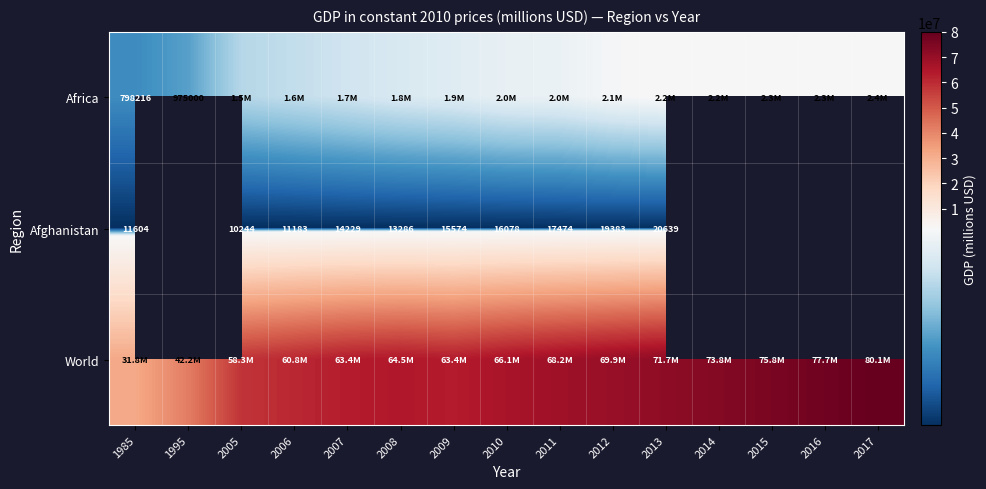

Is the value of Afghanistan at 2010 greater than the value of Africa at 1985?

No